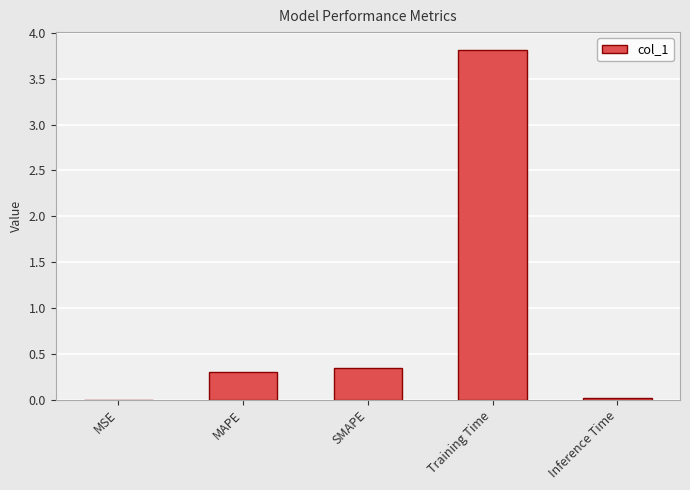

What is the change in value from SMAPE to Inference Time?

-0.3